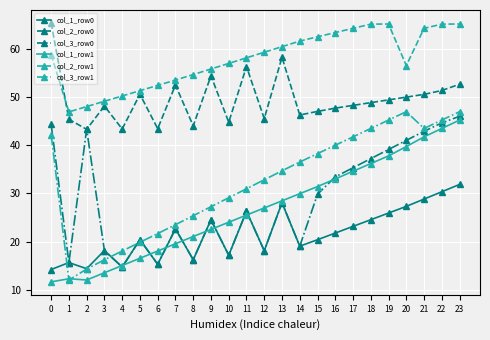

What is the value of the col_3_row1 point at the 1st from the left?

42.1